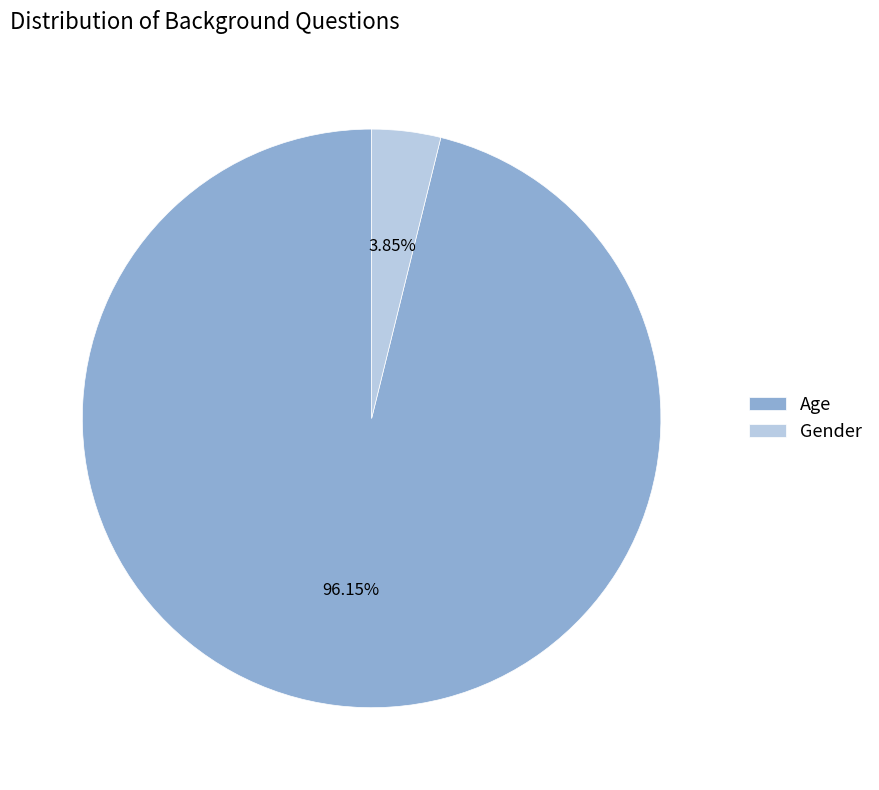

What is the smallest slice in the pie chart?

Gender